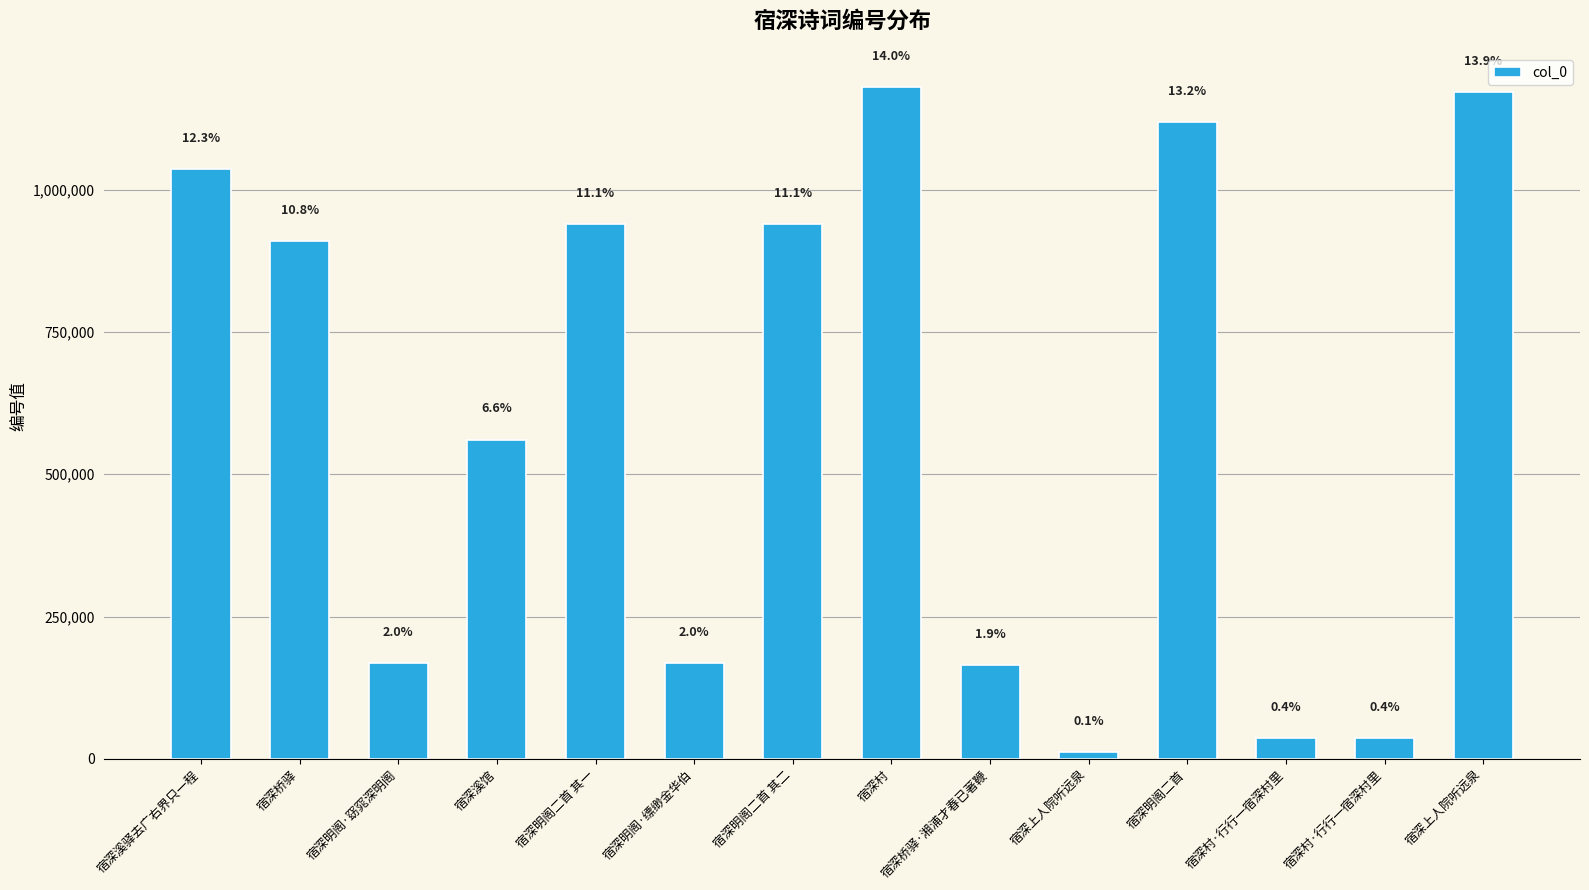

What is the difference between the maximum and minimum values?

1169089